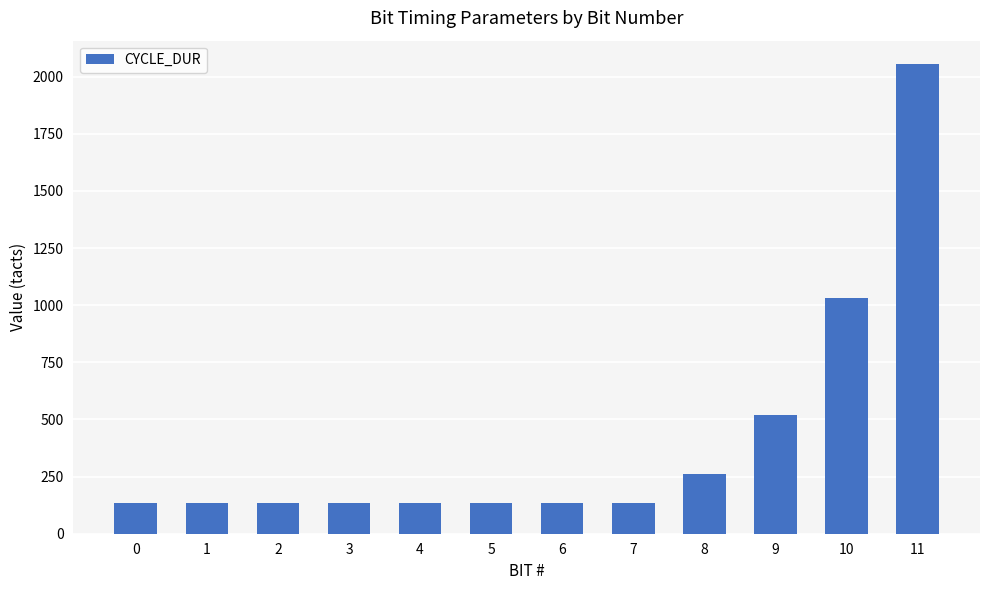

What is the value of the 8th bar from the left?

135